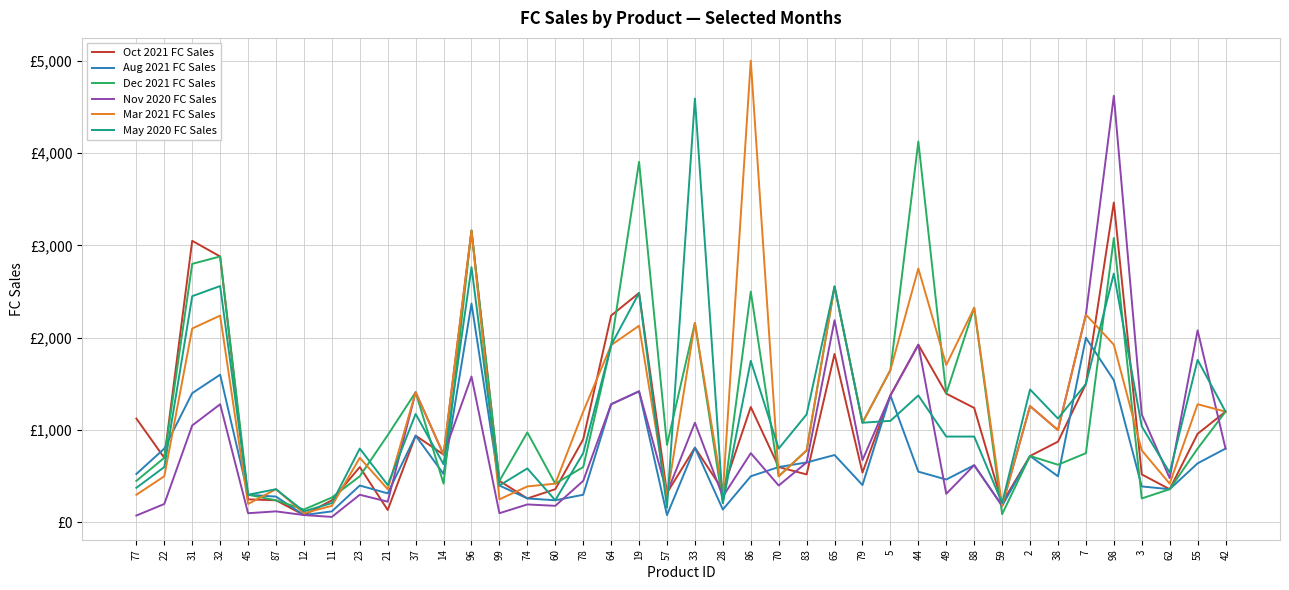

What are all the series names shown in the legend?

Oct 2021 FC Sales, Aug 2021 FC Sales, Dec 2021 FC Sales, Nov 2020 FC Sales, Mar 2021 FC Sales, May 2020 FC Sales